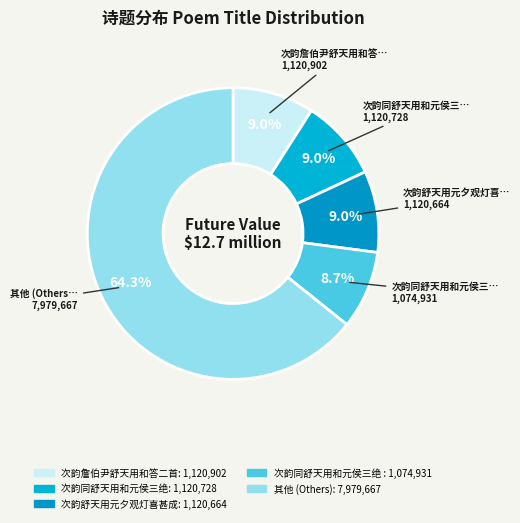

Count the number of slices in the pie.

5